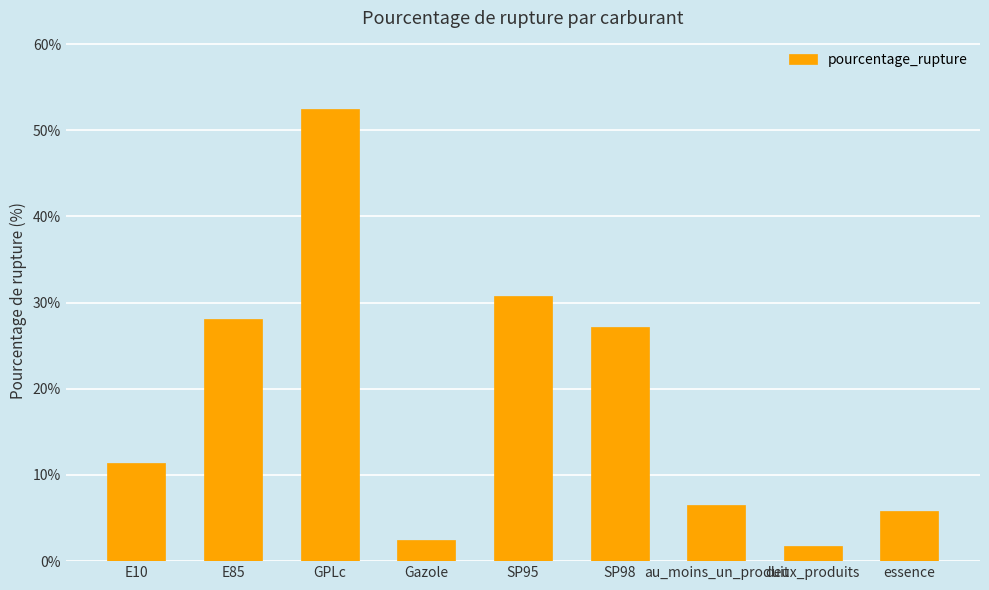

Reading right to left, list all the values displayed in this chart.

5.8	1.7	6.5	27.2	30.8	2.4	52.5	28.1	11.4